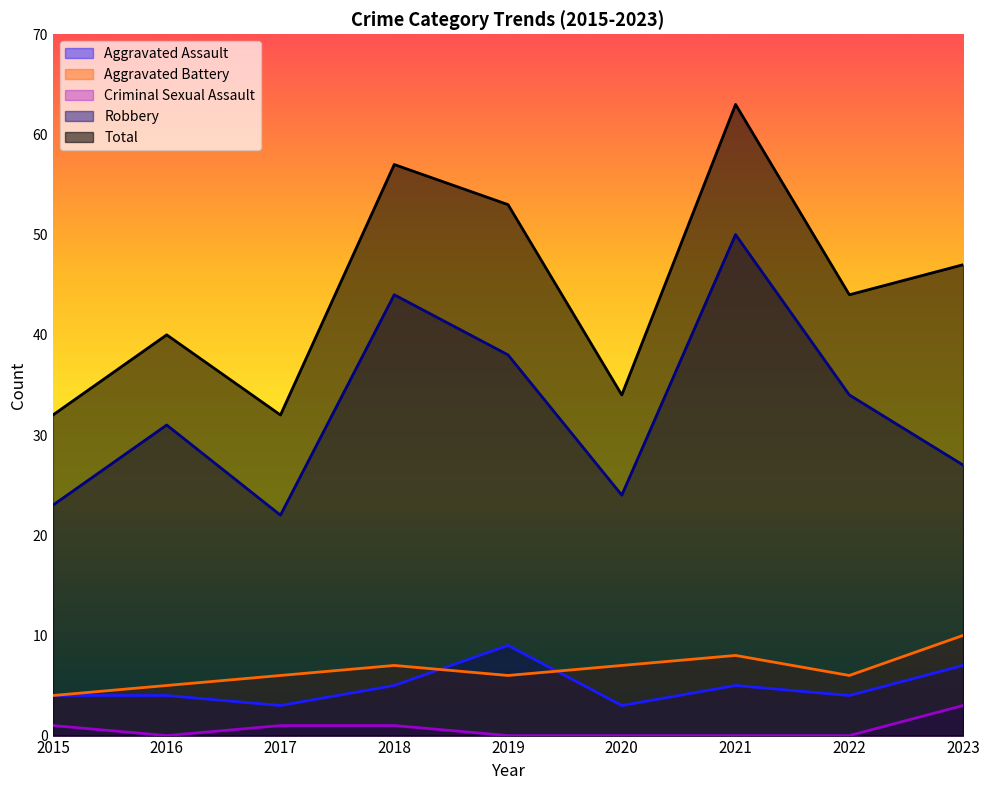

What are all the series names shown in the legend?

Aggravated Assault, Aggravated Battery, Criminal Sexual Assault, Robbery, Total